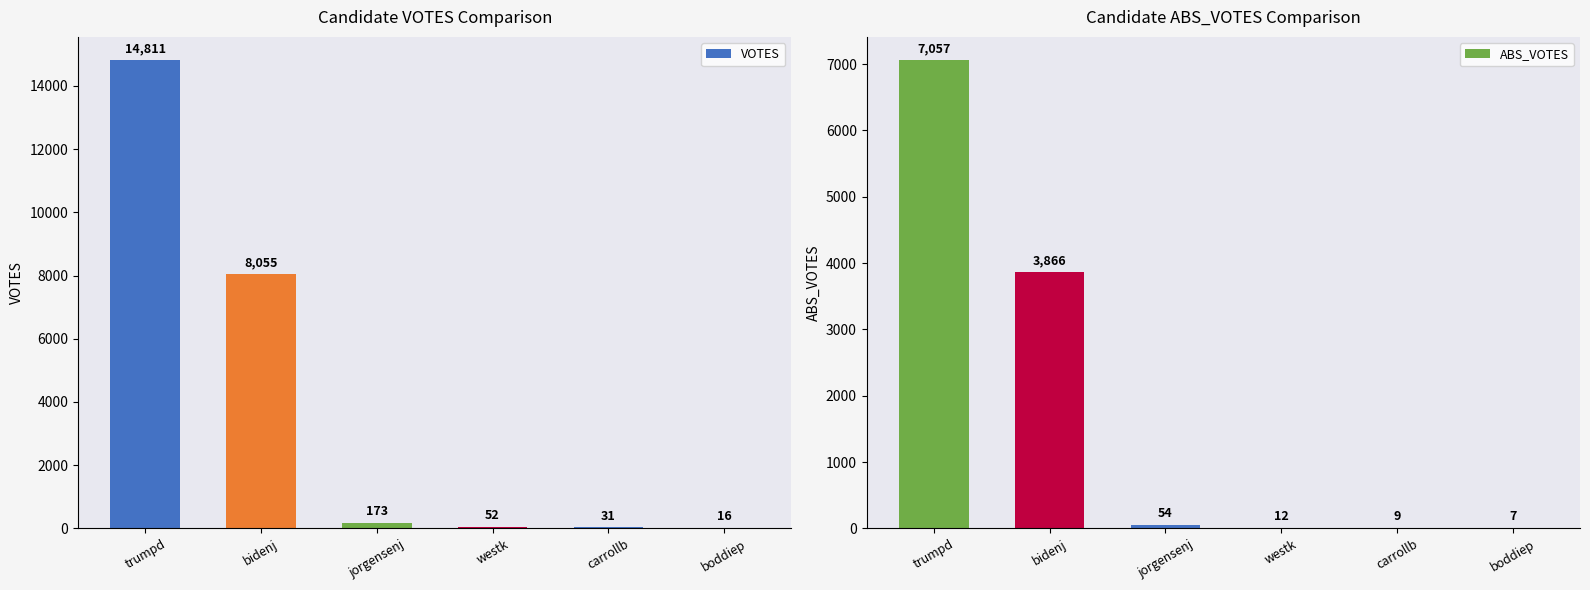

The value of VOTES at boddiep is 21. True or false?

False